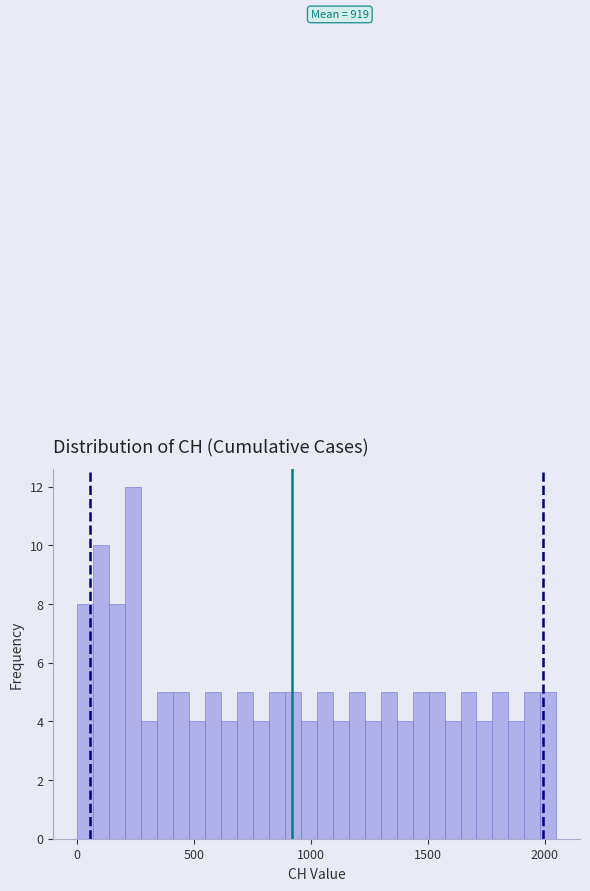

Around what value on the x-axis is the tallest bar? Give the approximate position of its centre, as read against the axis.

250